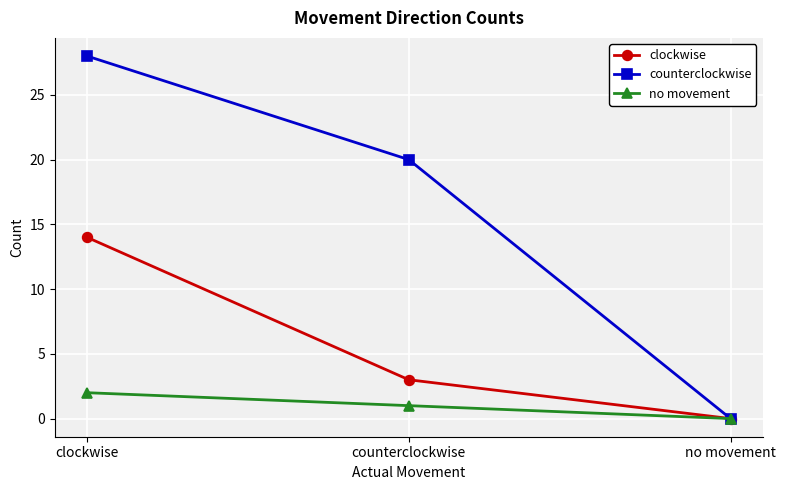

Reading left to right, list all the values displayed in this chart.

clockwise: clockwise=14	counterclockwise=3	no movement=0
counterclockwise: clockwise=28	counterclockwise=20	no movement=0
no movement: clockwise=2	counterclockwise=1	no movement=0